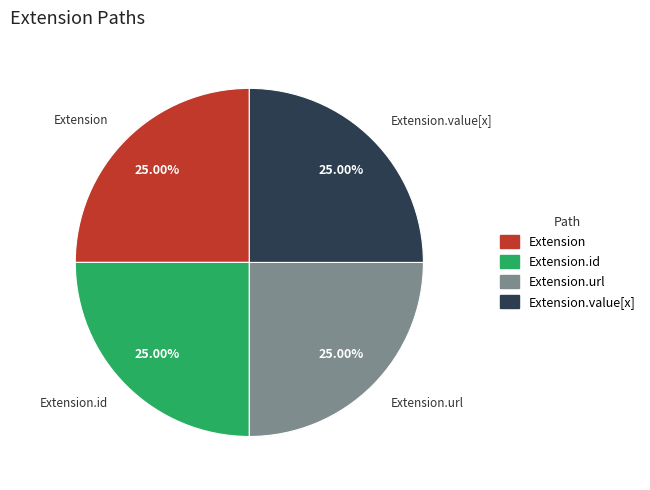

Is there any slice that represents more than half of the pie?

No